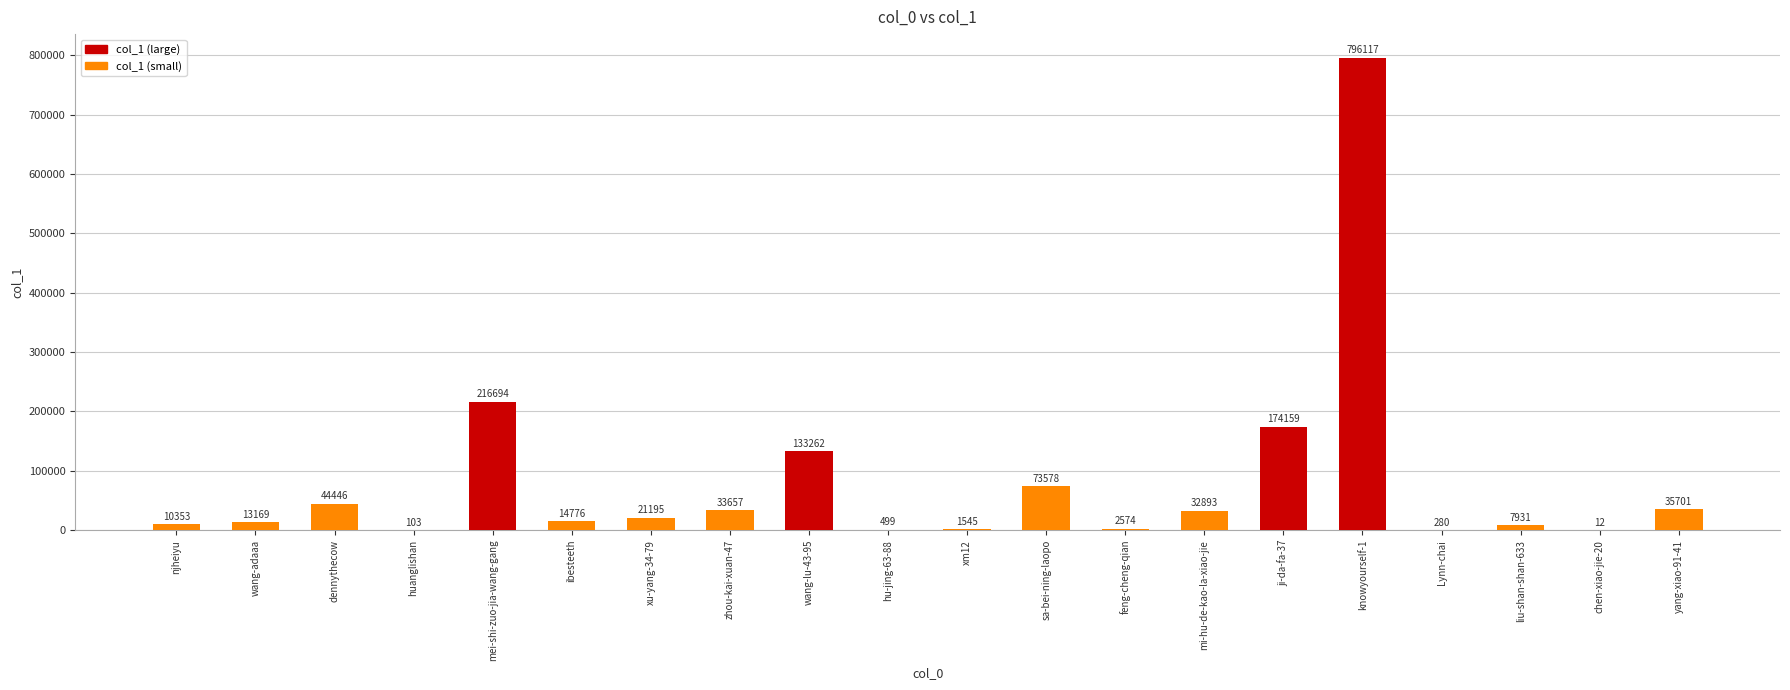

True or false: the data shows 301048 at mei-shi-zuo-jia-wang-gang.

False